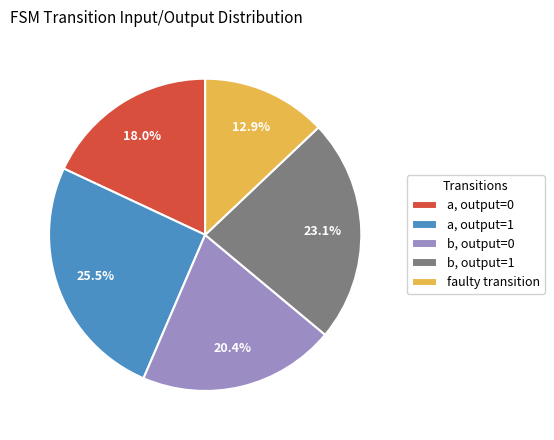

How much of the chart is everything except b, output=1?

76.9%